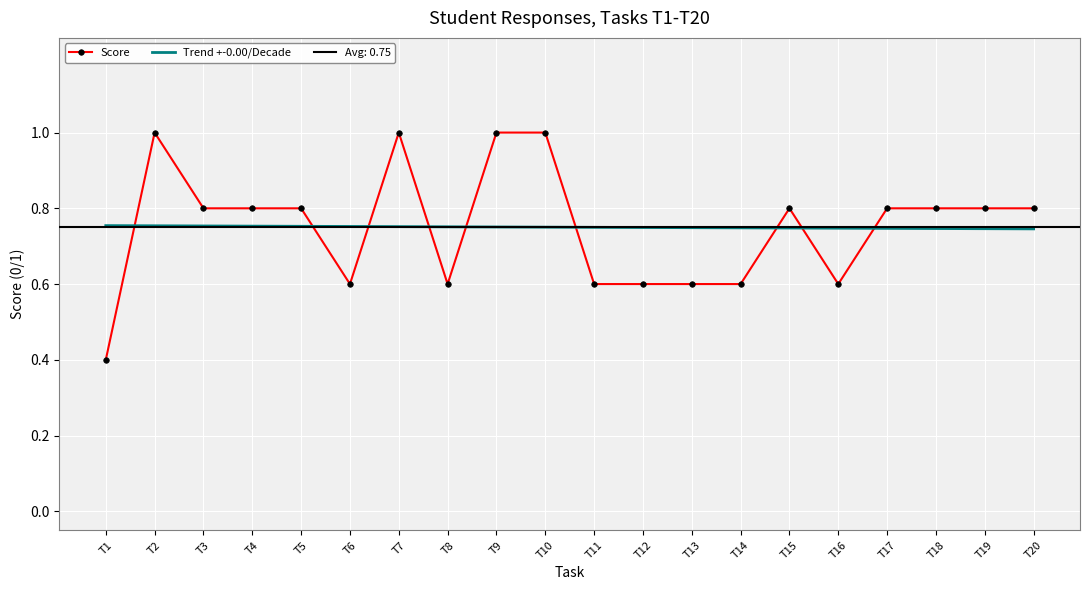

Where is the first local minimum for Score?

T6